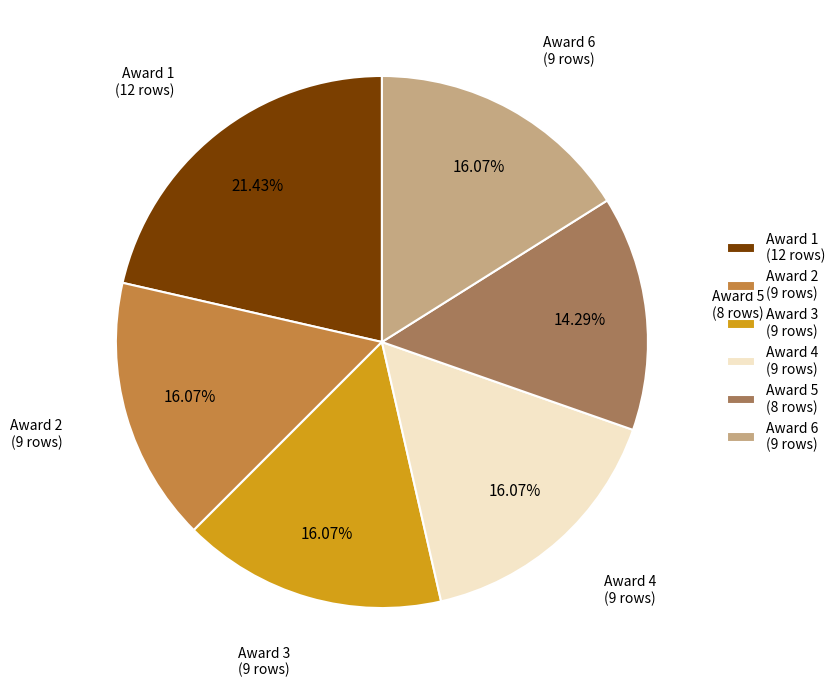

Which category has the smallest portion of the pie?

Award 5